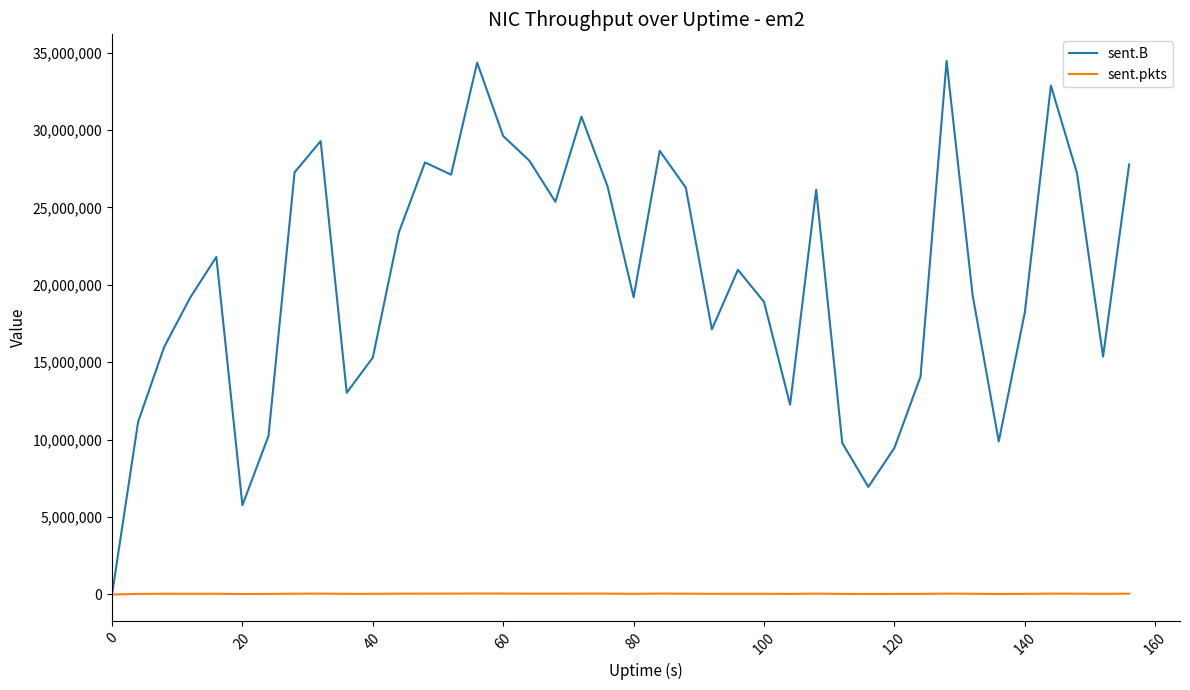

Which series has the largest total across all categories?

sent.B